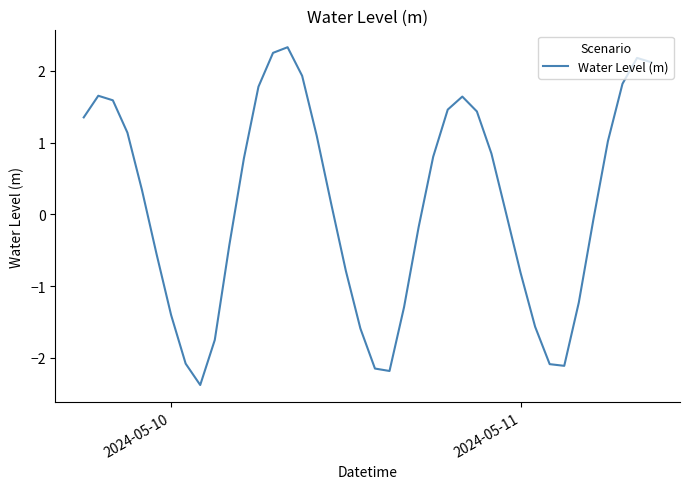

What is the maximum value shown in the chart?

2.3